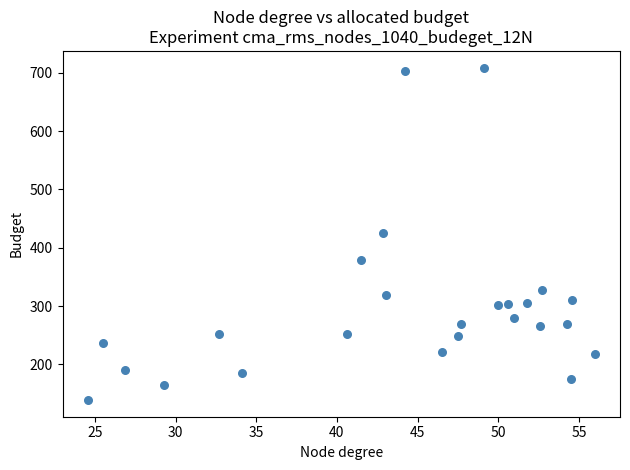

What is the range of Y values (max minus min)?

570.6